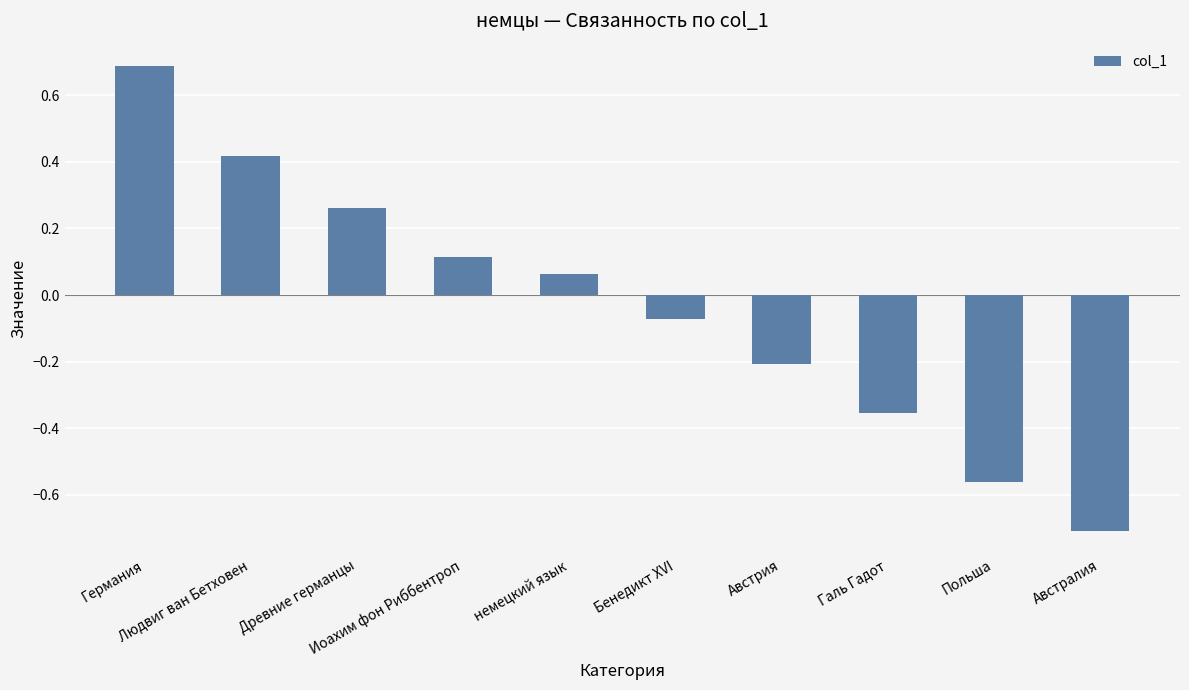

How many bars are there in total?

10